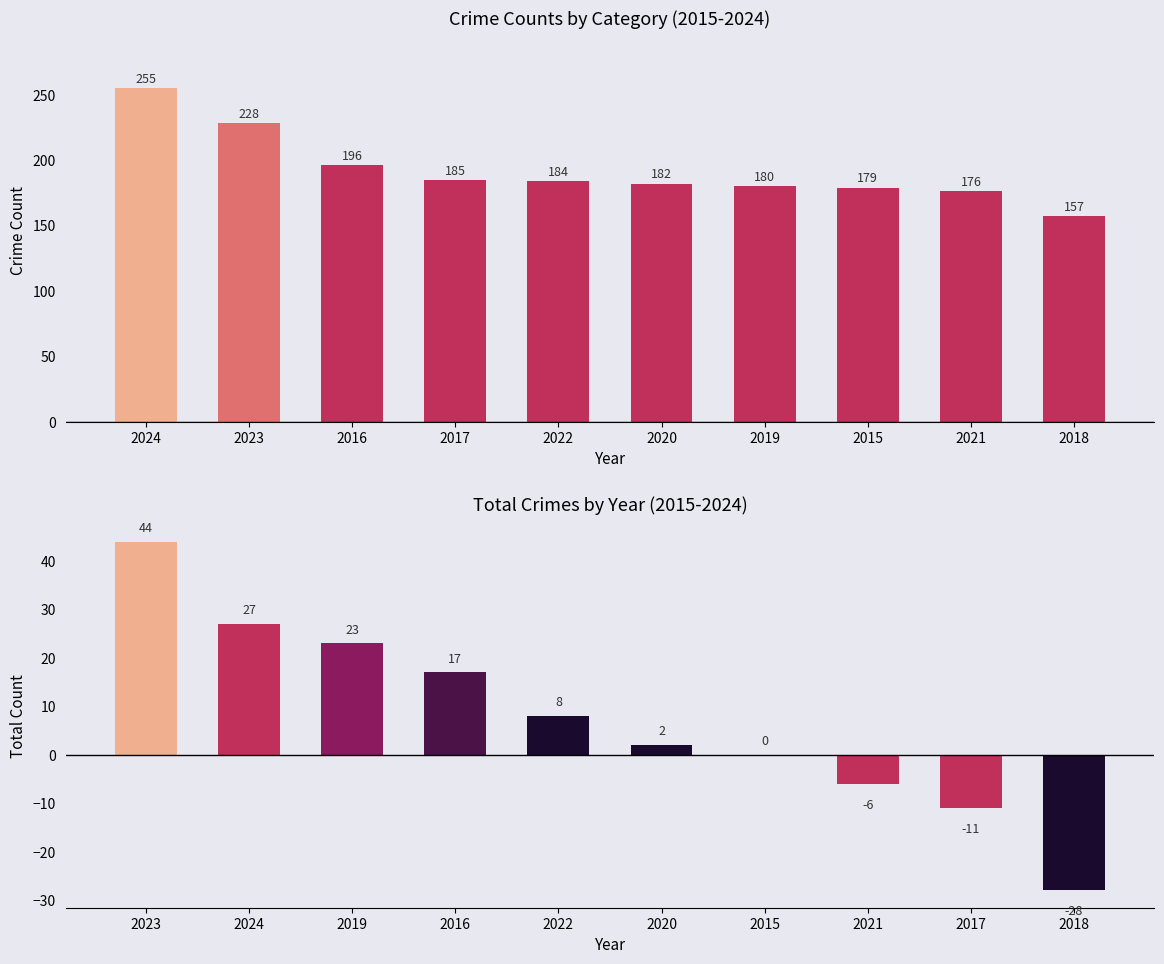

Which series has the widest spread of values?

Total